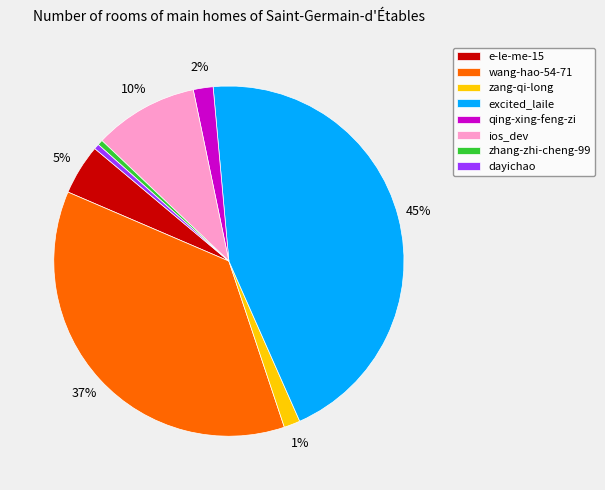

Which has a higher value, e-le-me-15 or ios_dev?

ios_dev